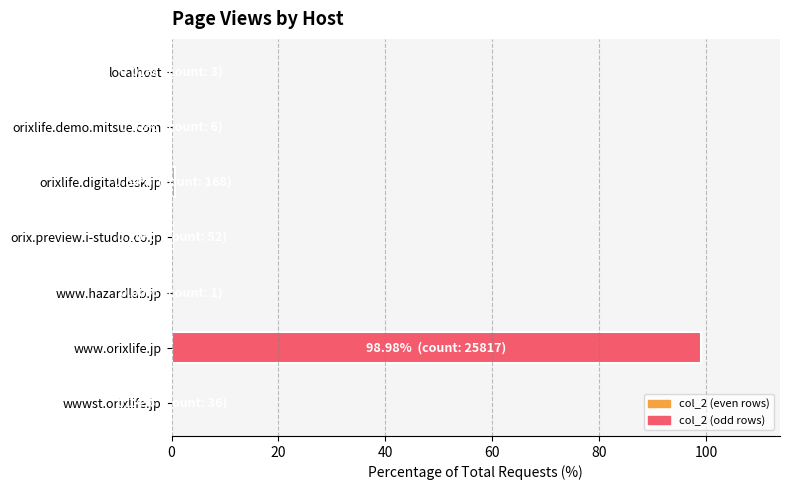

Are the bars horizontal?

Yes